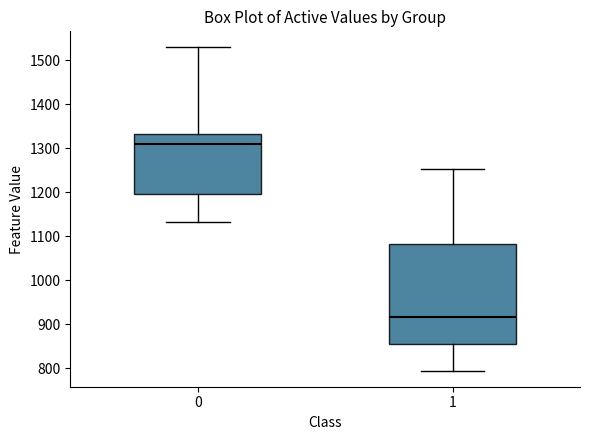

Where does the median line of the box at x = 1 sit on the y-axis? The values are not printed on the chart, so give them approximately, as read against the axis.

920